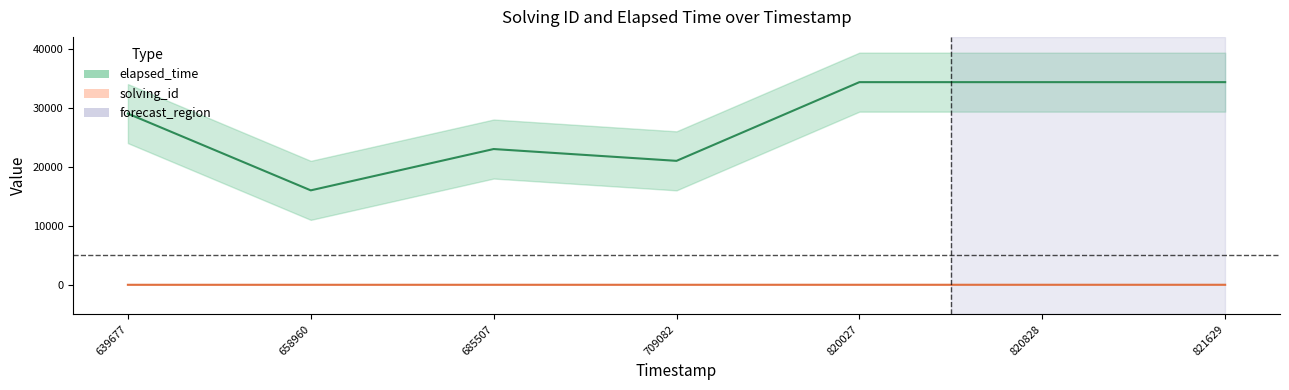

True or false: elapsed_time has more than 2 interior local peaks.

False